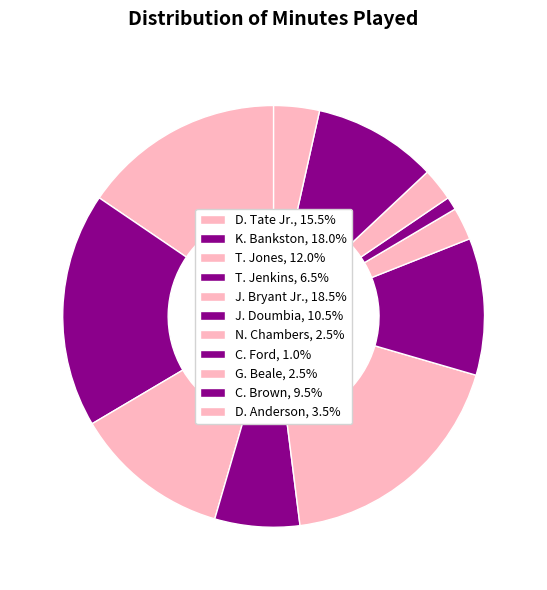

Is there a majority slice in this chart?

No